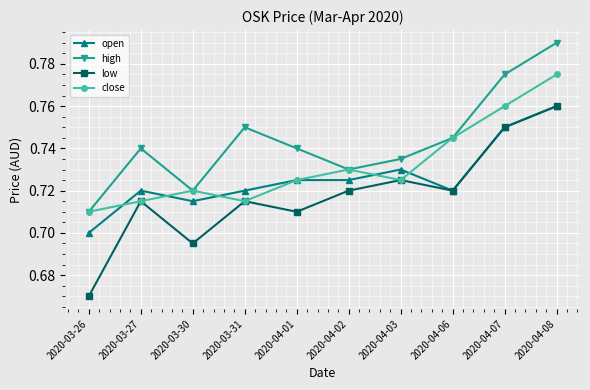

Where is open nearest to the value 0?

2020-03-26